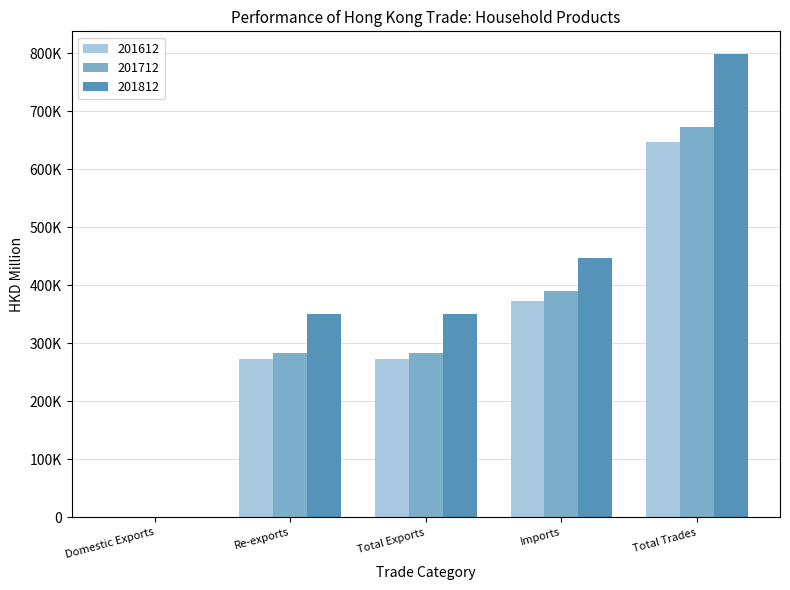

What are all the series names shown in the legend?

201612, 201712, 201812